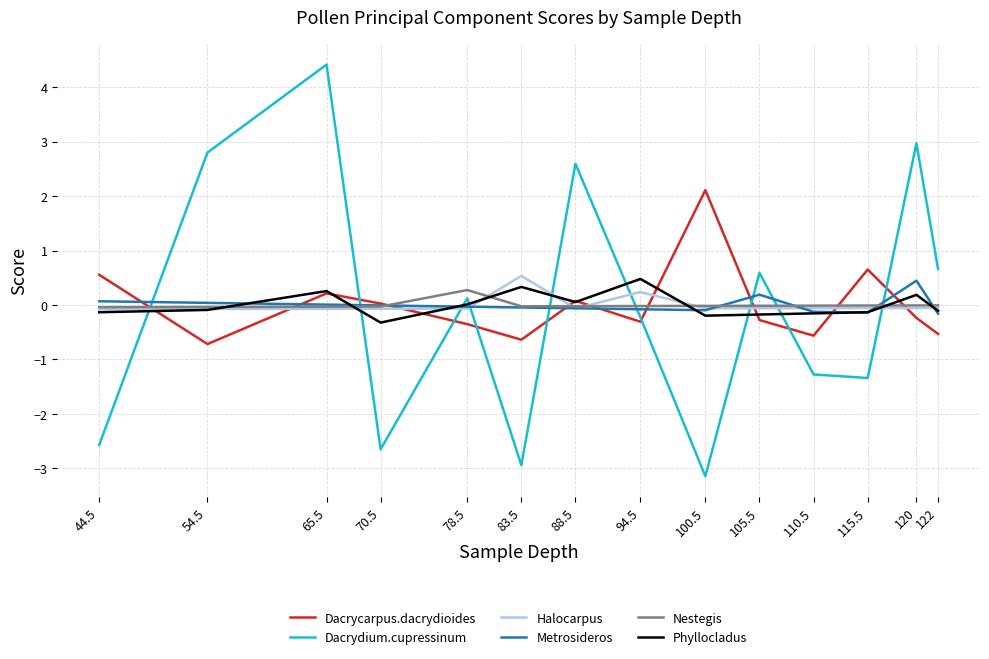

What is the difference between the highest and lowest values at 105.5?

0.9